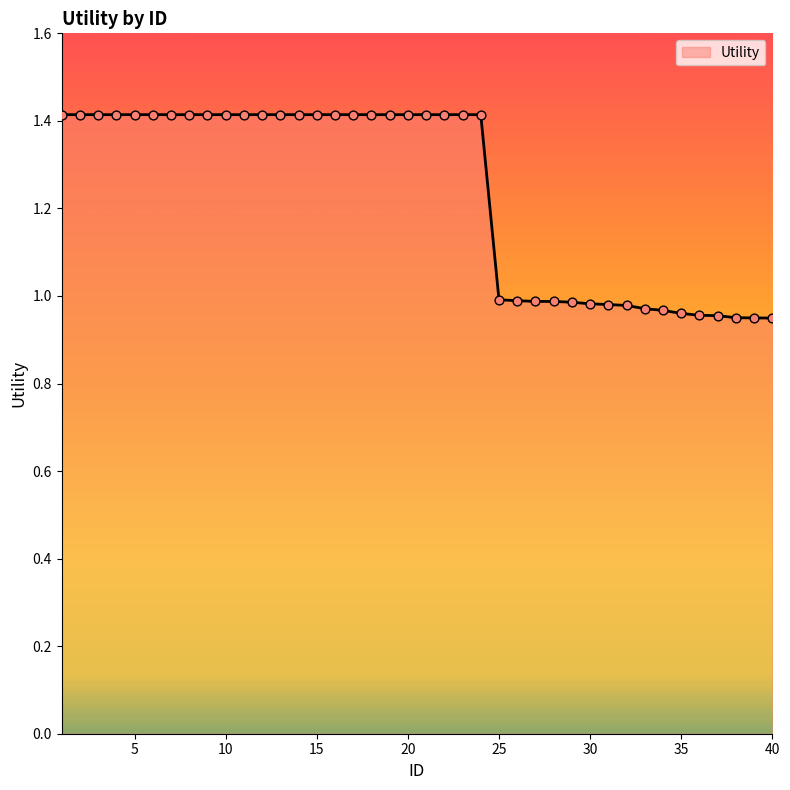

What is the maximum value shown in the chart?

1.4